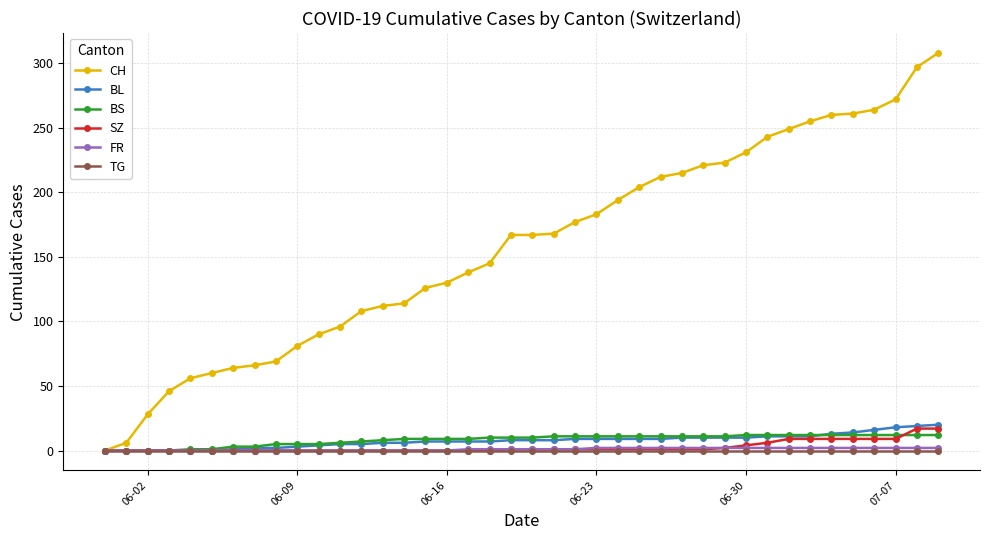

Which series has the largest total across all categories?

CH